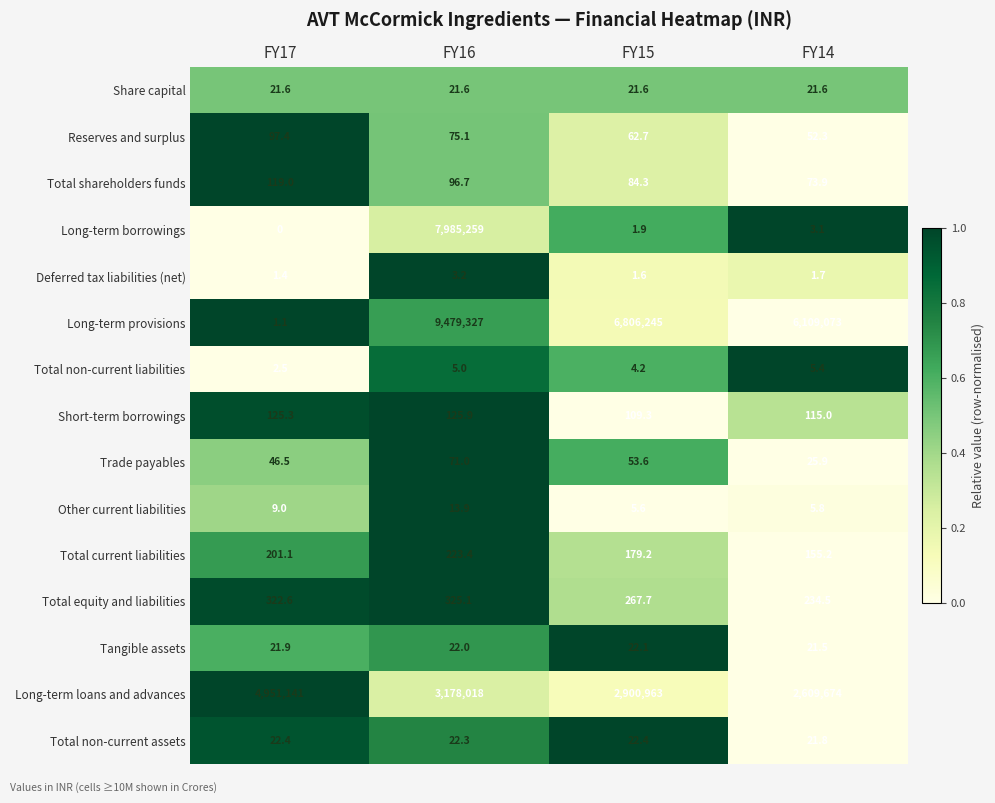

Which series has the largest total across all categories?

Long-term provisions